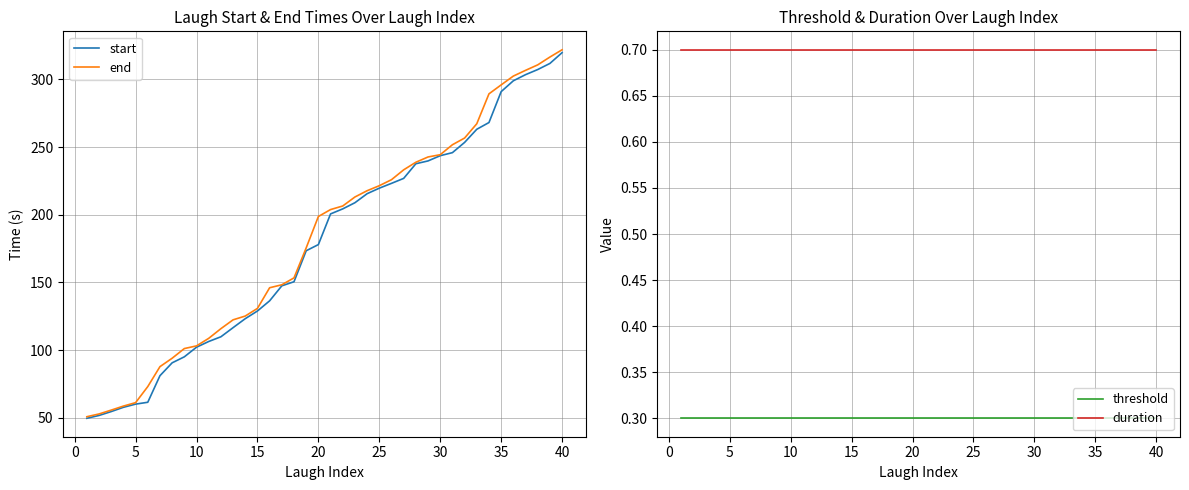

What is the maximum value for end?

321.9